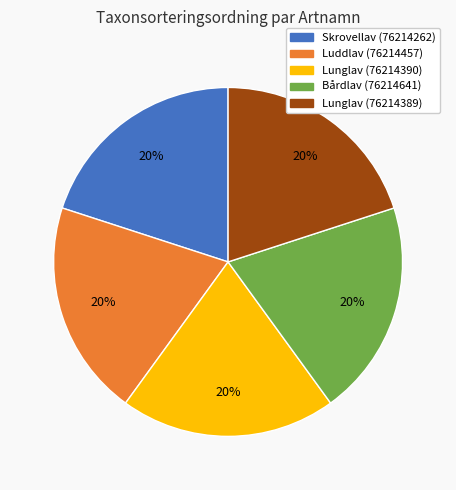

Does Lunglav (76214390) represent more than half of the total?

No